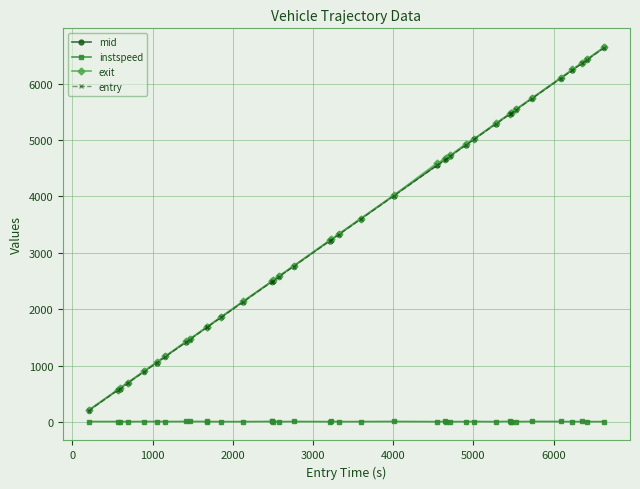

What is the value of the entry point at the 12th from the left?

1859.0